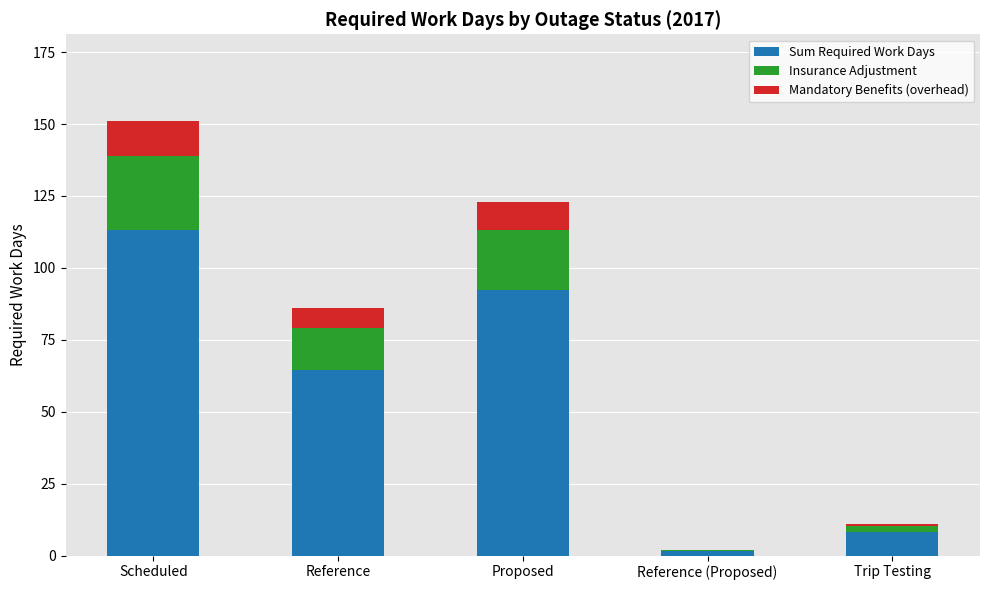

What is the approximate value of Sum Required Work Days at Reference?

64.5